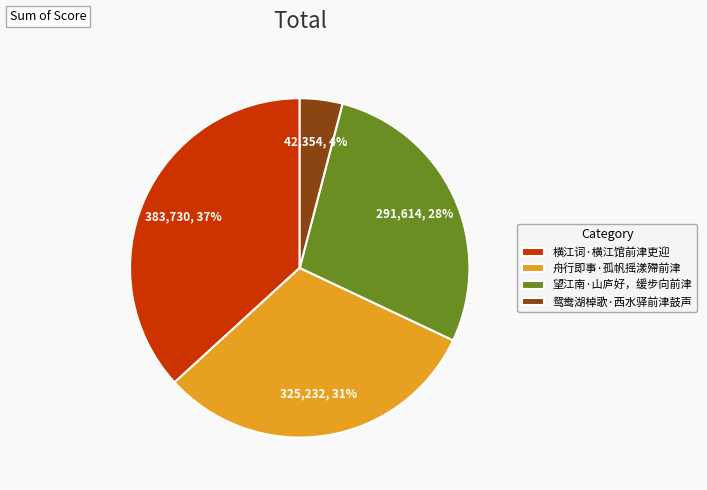

How many segments does this pie chart have?

4